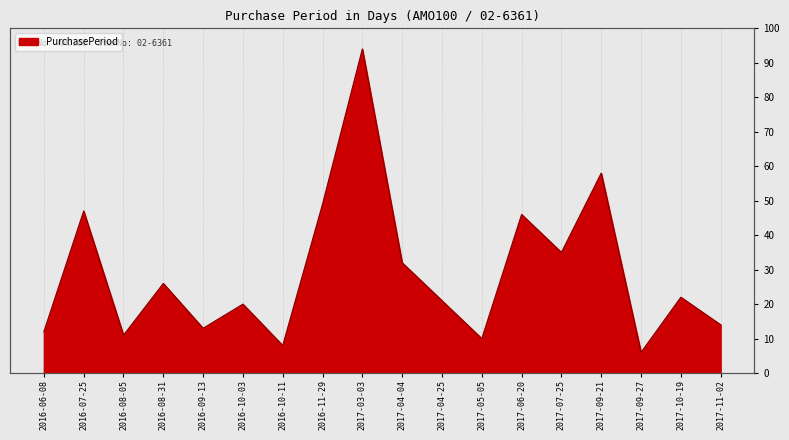

How many points are higher than both their immediate neighbors (excluding endpoints)?

7